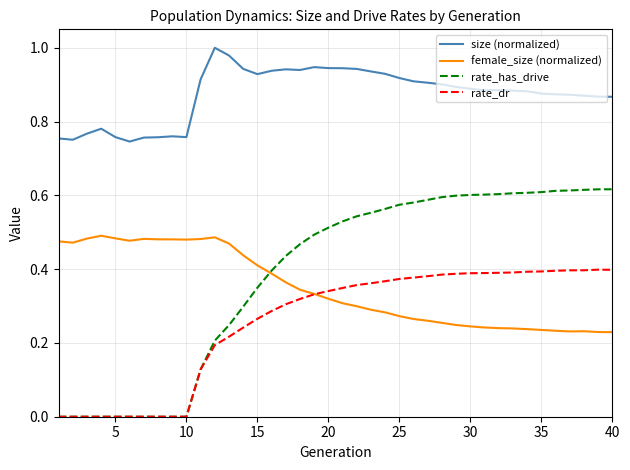

What are all the series names shown in the legend?

size (normalized), female_size (normalized), rate_has_drive, rate_dr